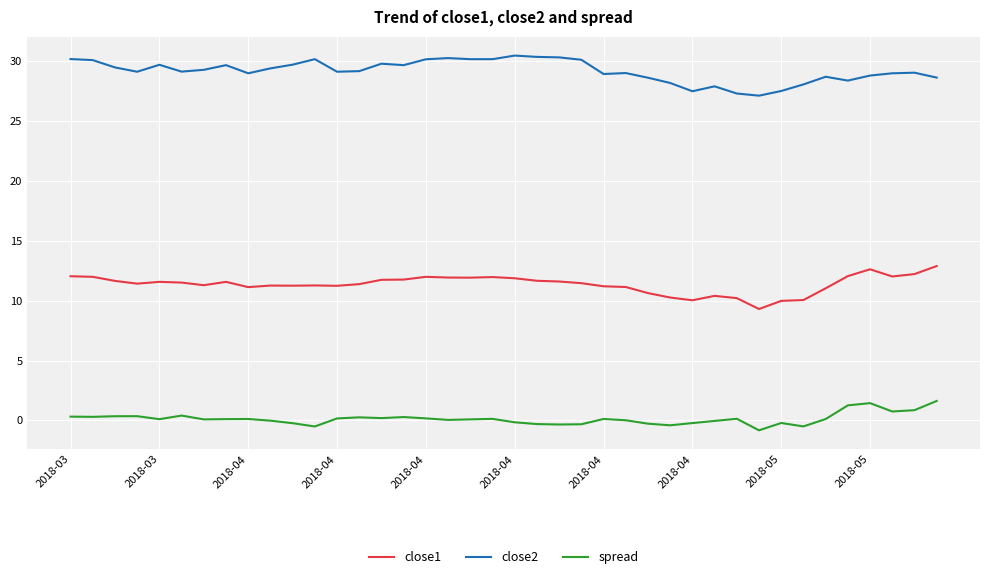

True or false: close2 and close1 cross at least once.

False